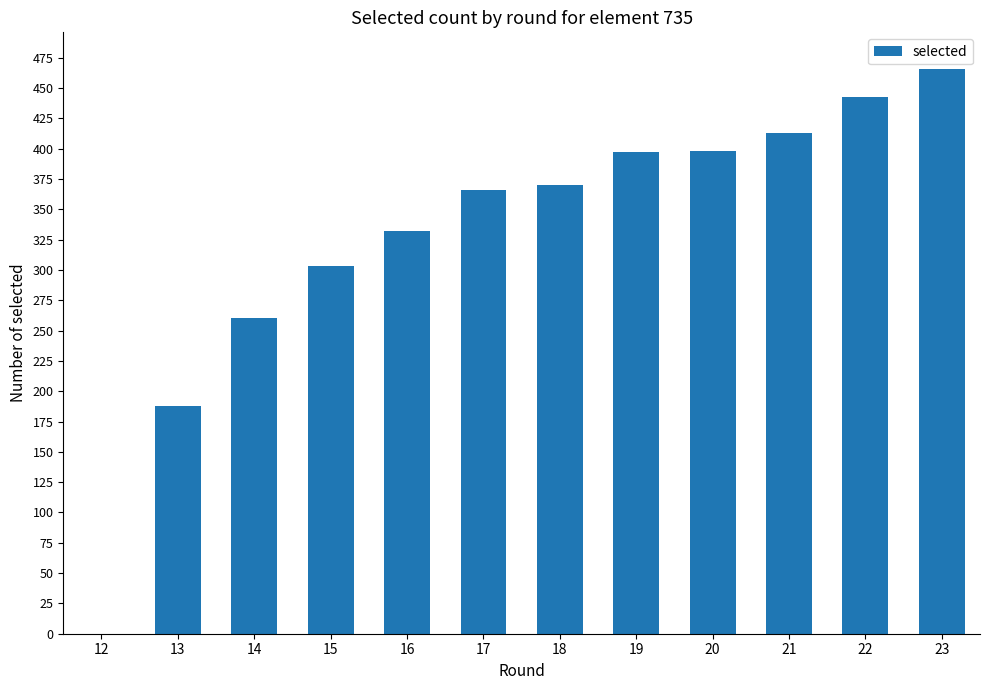

The chart shows a value of 366 at 17. True or false?

True